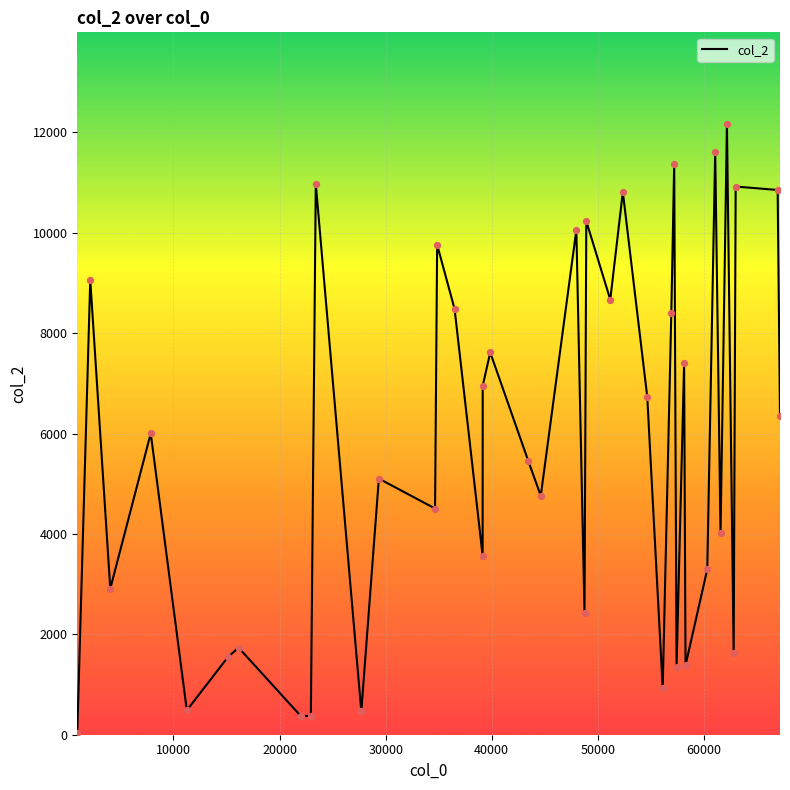

What is the maximum value shown in the chart?

12170